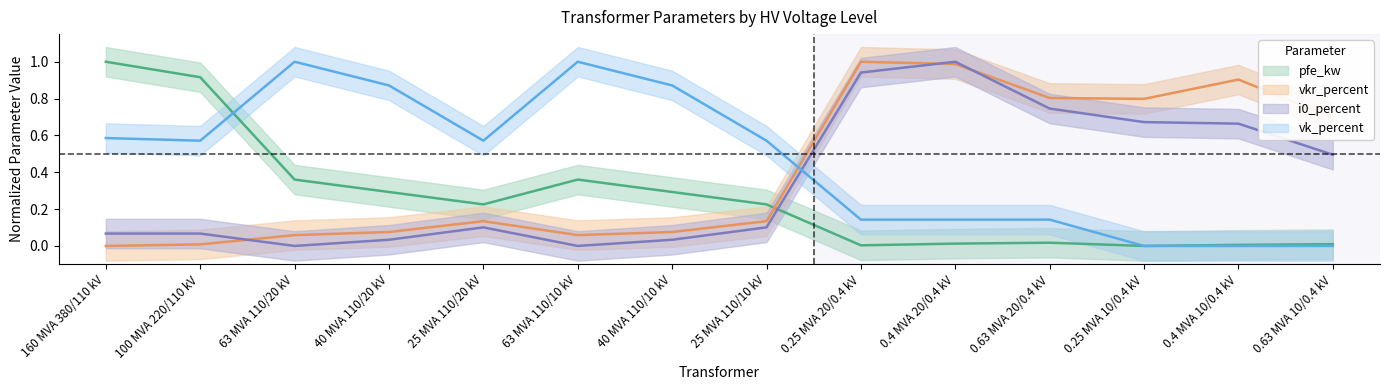

After their last crossing, which series has the higher values: pfe_kw or vk_percent?

vk_percent